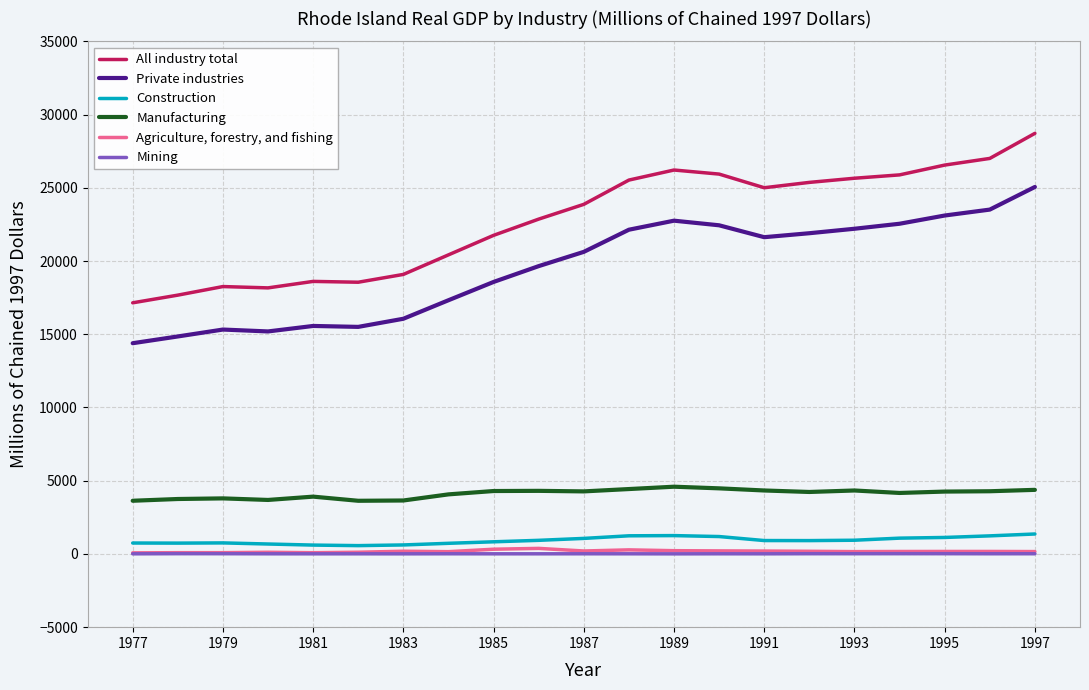

List the series in order of their peak value, highest first.

All industry total, Private industries, Manufacturing, Construction, Agriculture, forestry, and fishing, Mining